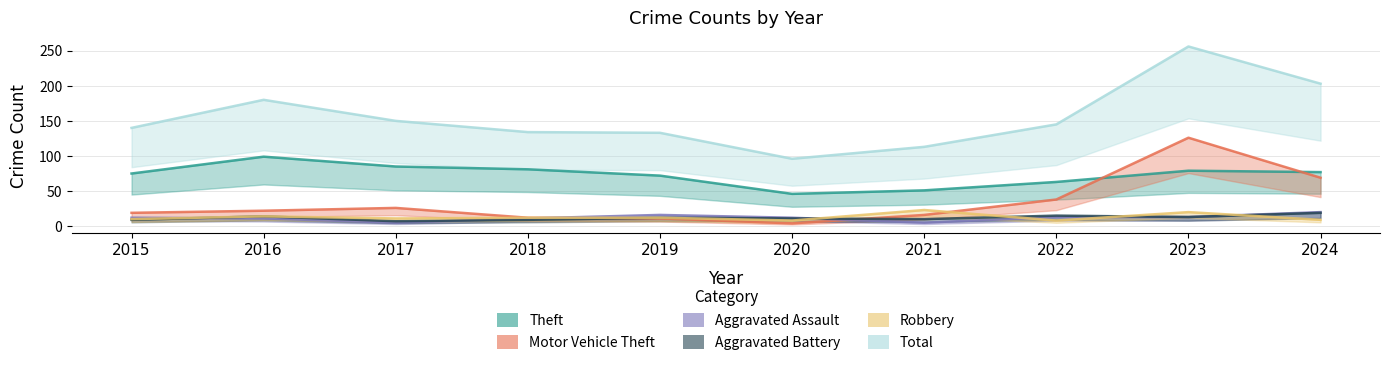

At which label is Robbery closest to 15?

2016